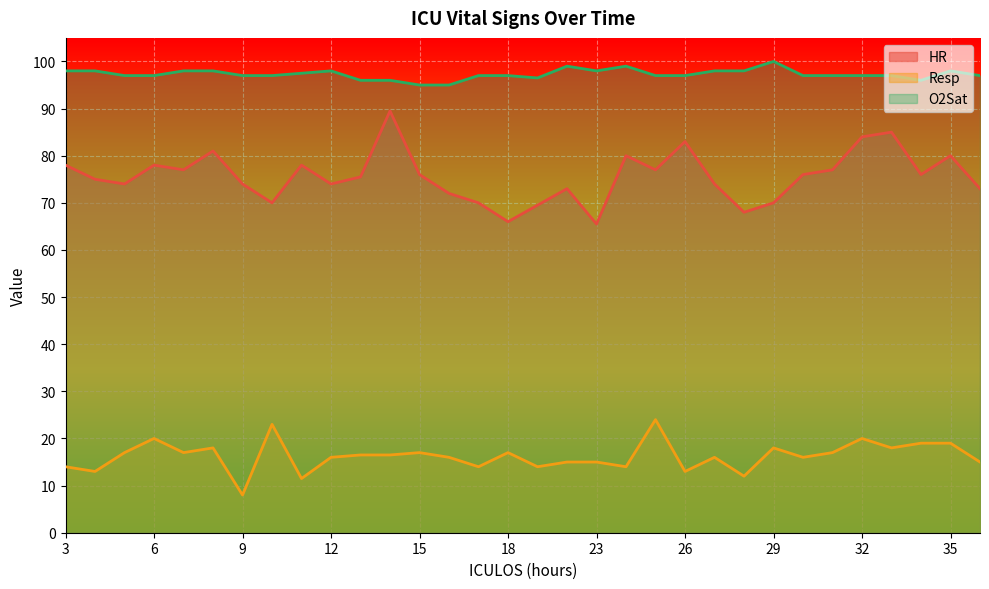

At which label does HR first exceed 76?

3